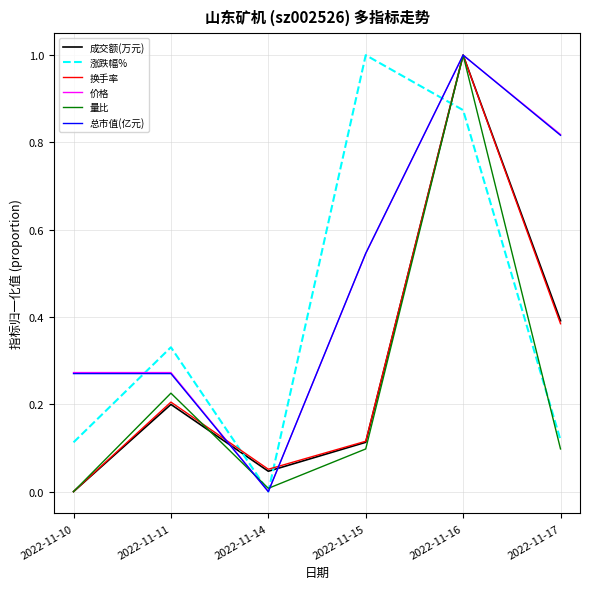

How many series are shown in this chart?

6